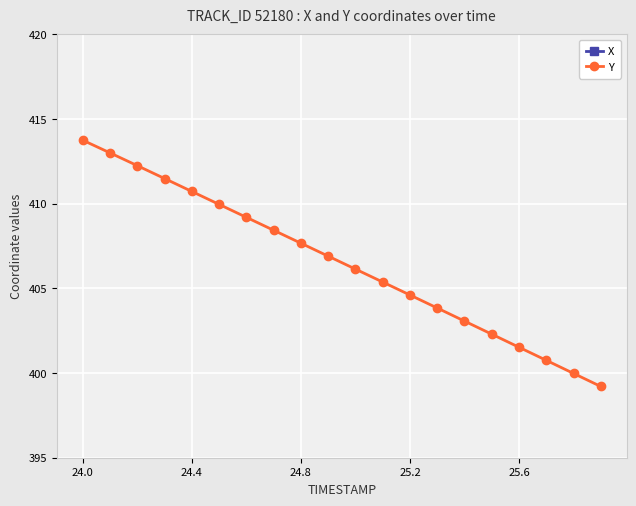

List the series in order of their overall mean, highest first.

X, Y